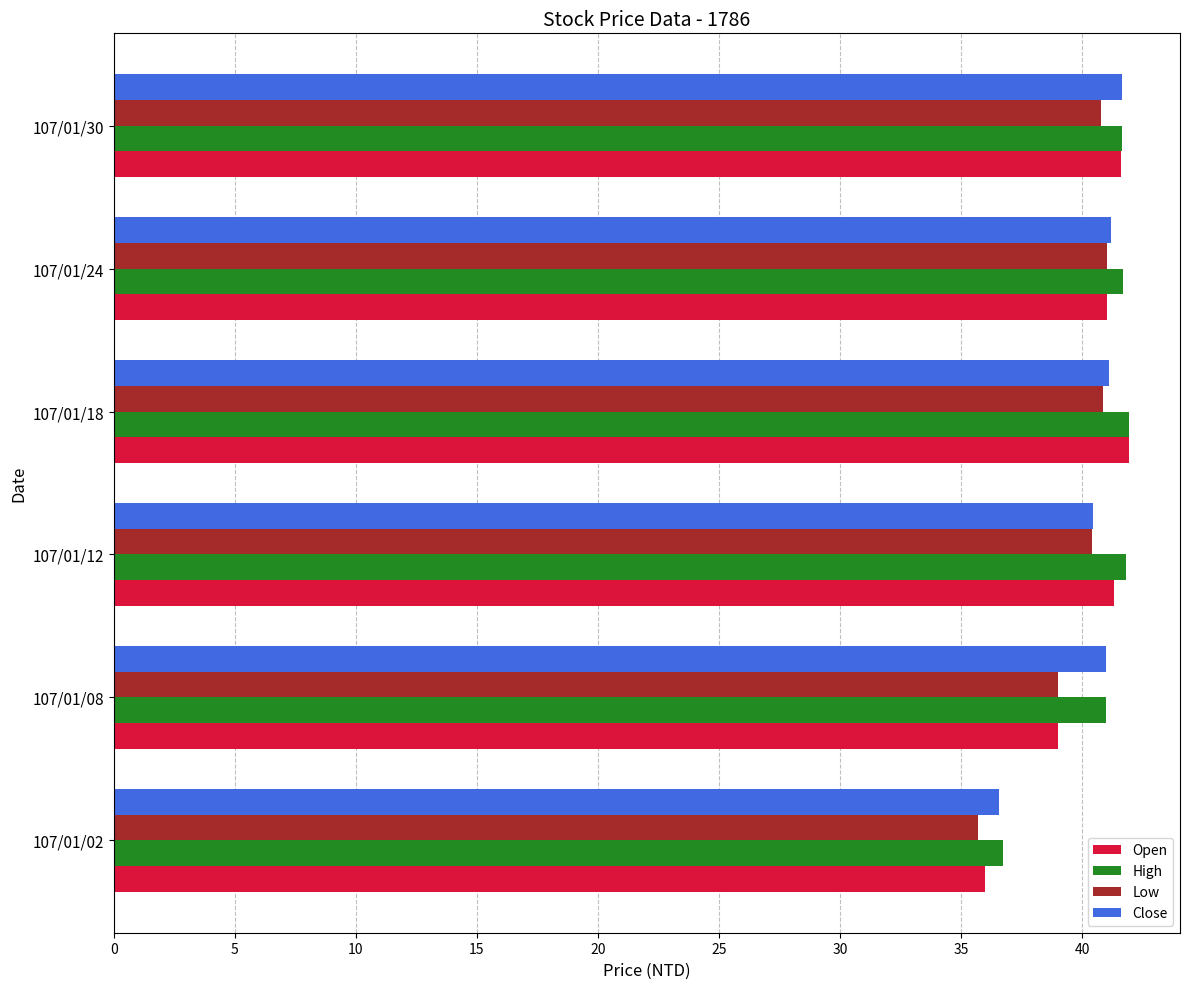

What is the total value across all series at 107/01/30?

165.7